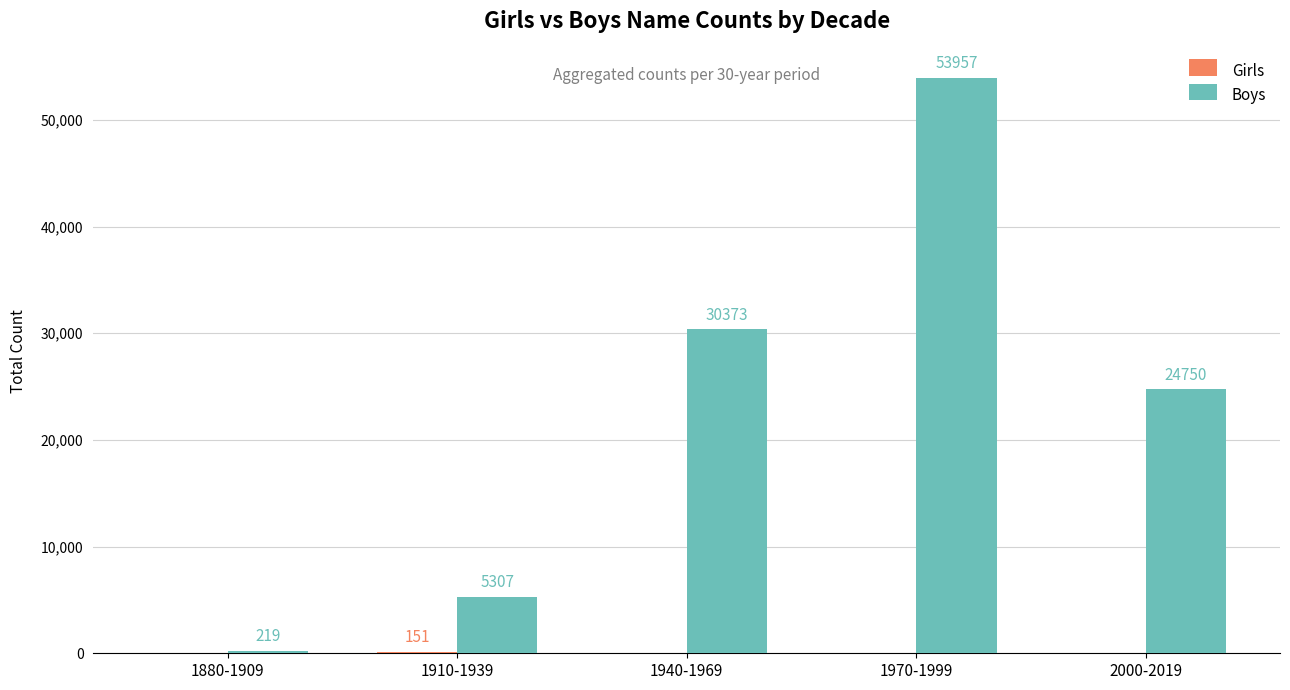

Which series changed the most between 1940-1969 and 1970-1999?

Boys